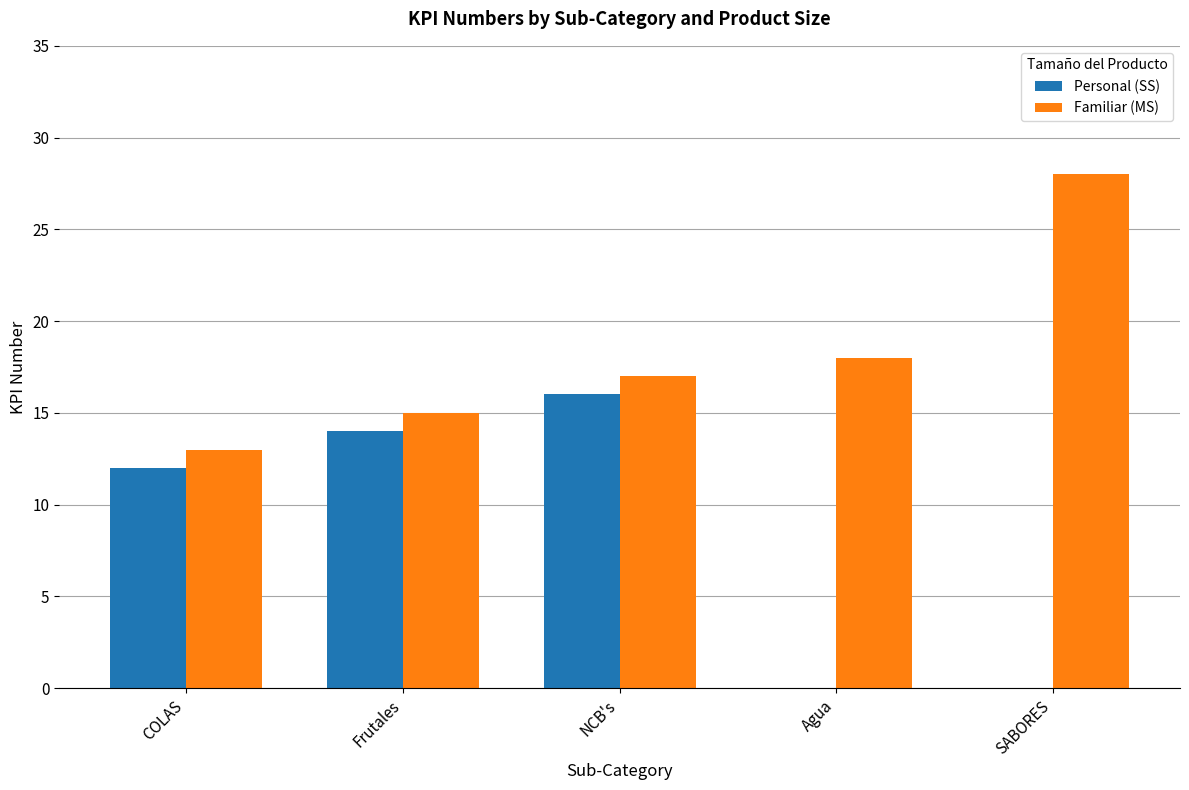

Count the number of categories in the chart.

5